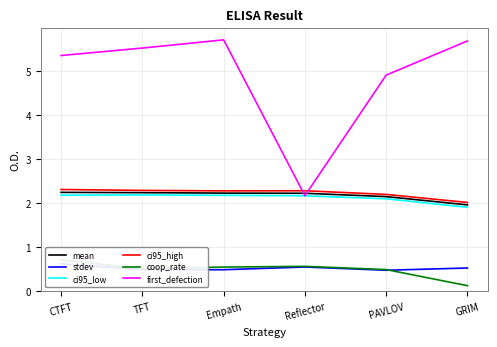

How many stdev values are between 0 and 1?

6